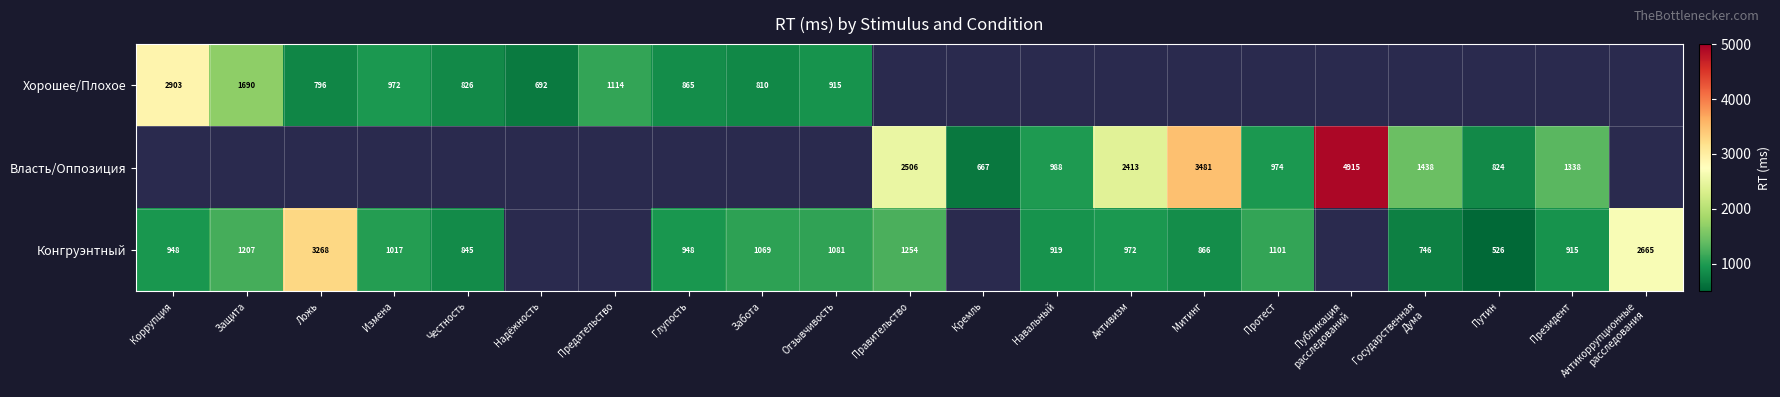

Is it true that Конгруэнтный equals 584 at Честность?

False